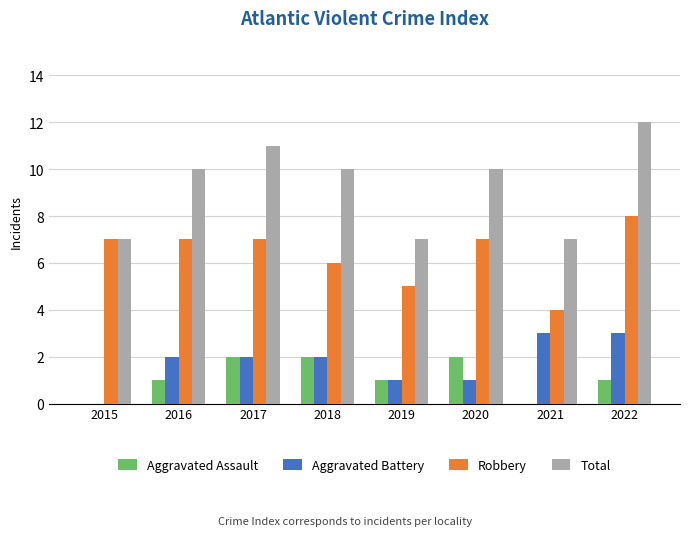

Between 2015 and 2022, which series saw the biggest shift?

Total